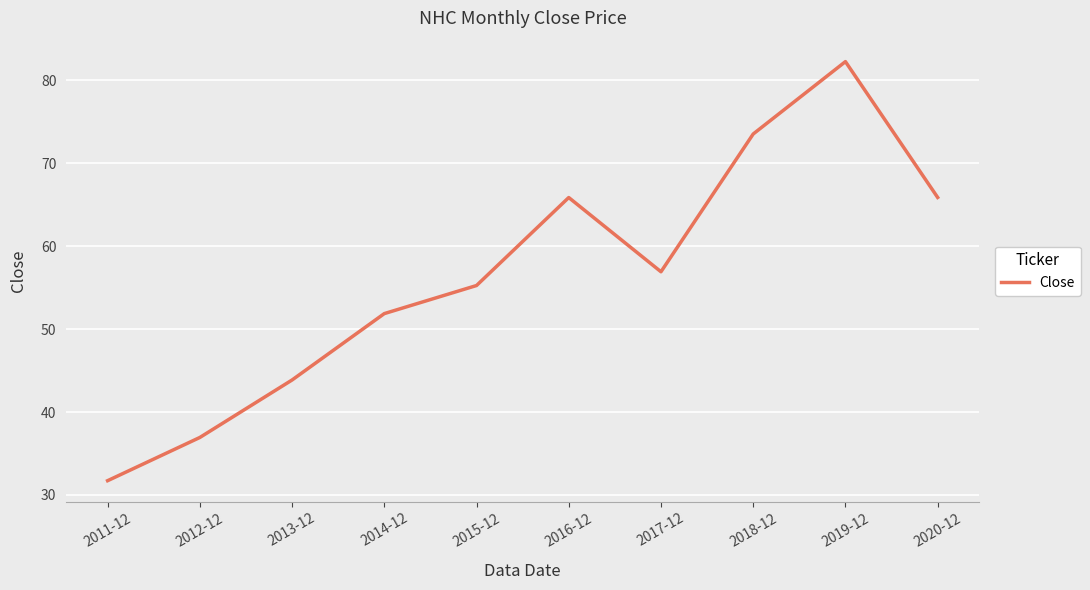

What value does the data have at 2011-12?

31.7